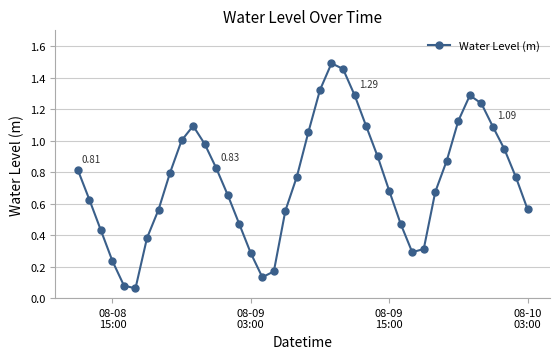

How many interior local valleys (lower than both neighbors) does the data have?

3